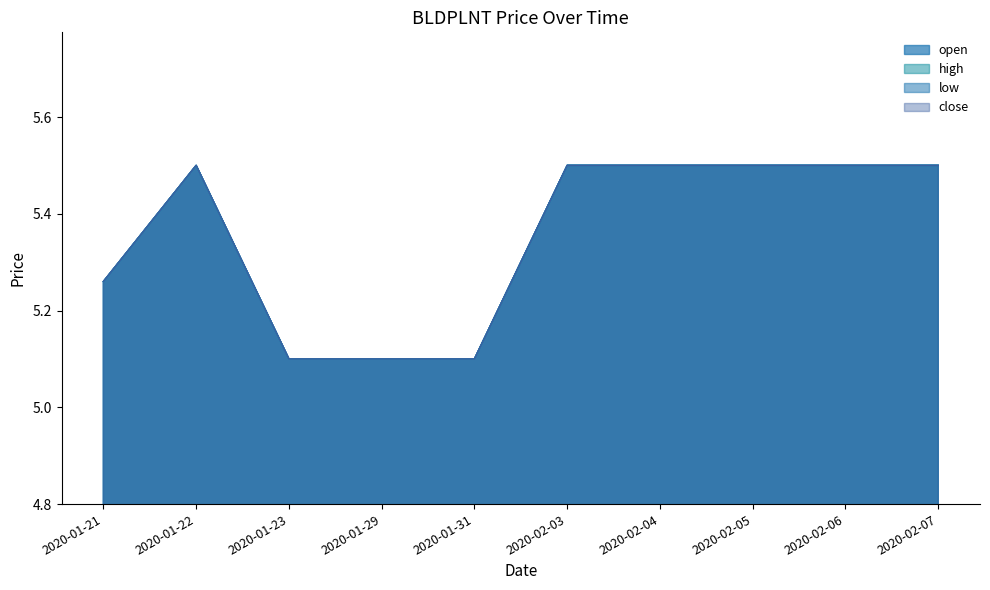

Between 2020-02-03 and 2020-01-21, which is larger?

2020-02-03